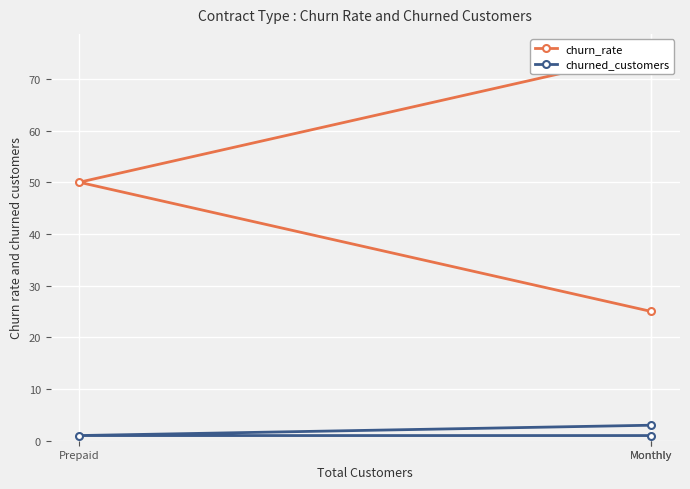

What is the difference between the churn_rate values at Monthly and Monthly?

50